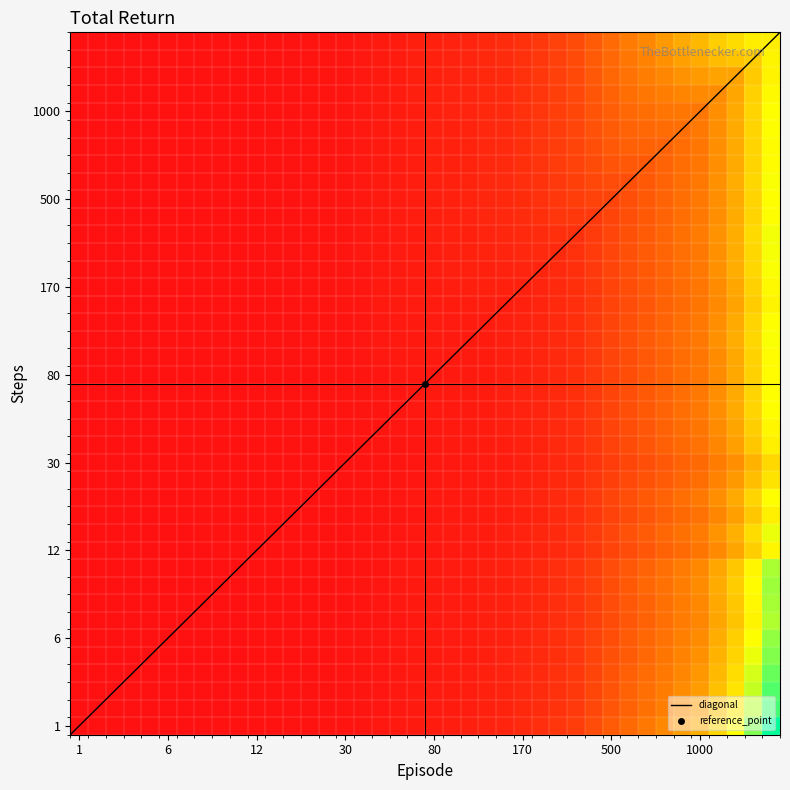

Which series has the largest total across all categories?

total_return